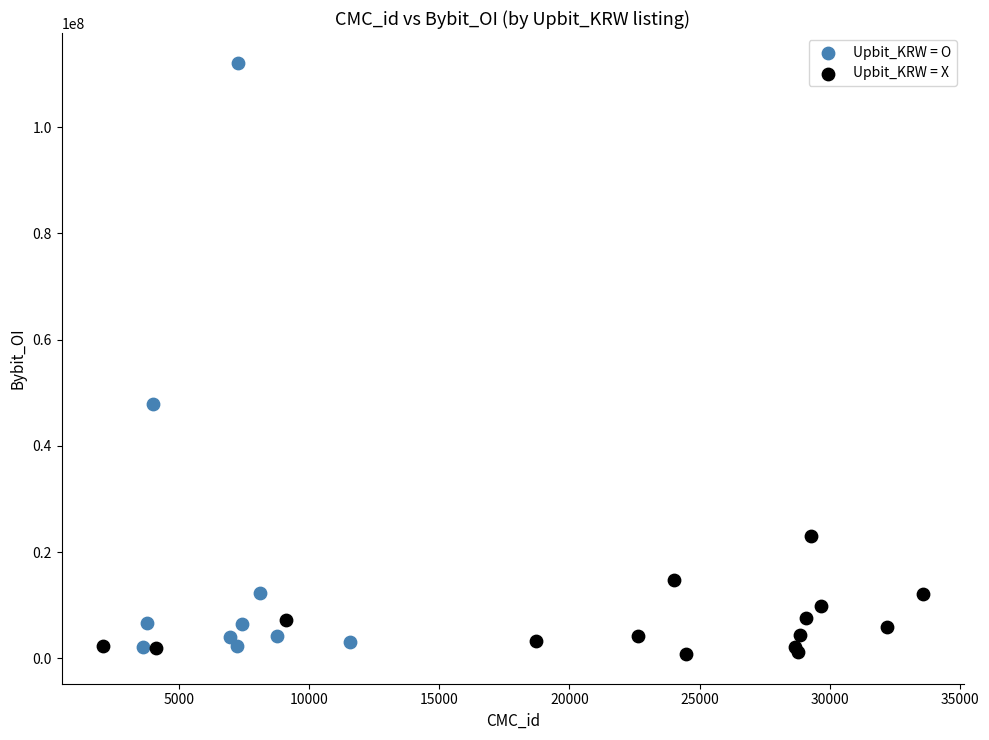

Which series has the widest spread of Y values?

Upbit_KRW = O